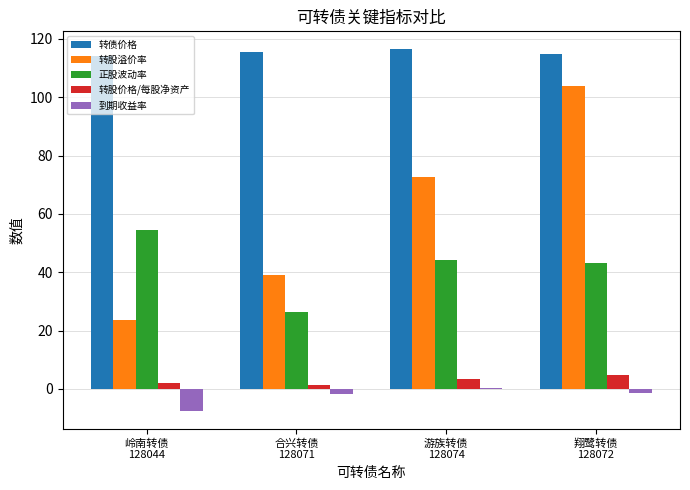

What is the highest value of the 转股溢价率 series?

104.0